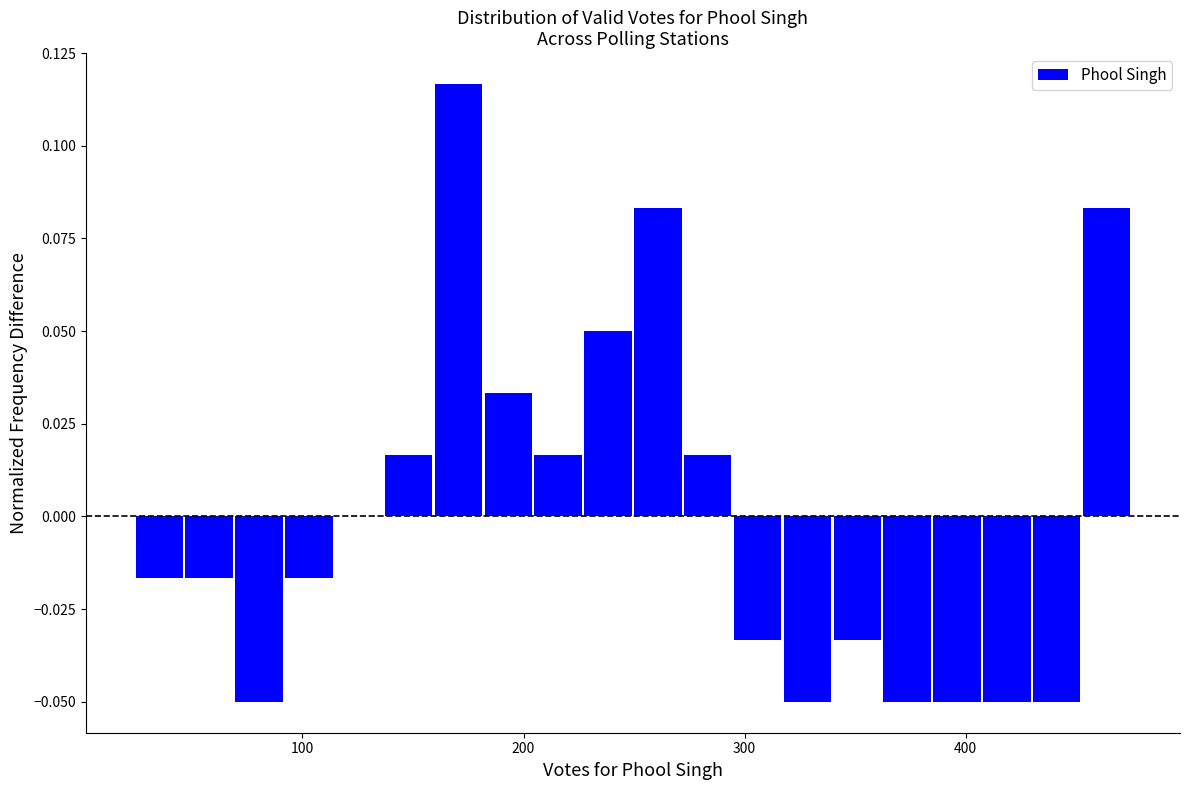

Read against the x-axis, roughly where is the centre of the tallest bar?

170